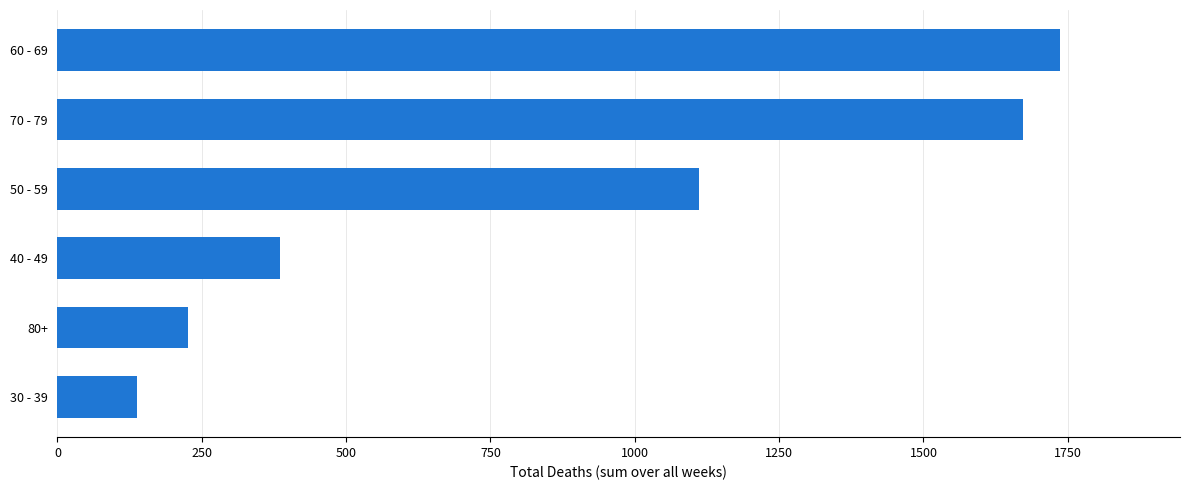

Reading top to bottom, transcribe all the data shown in this chart.

60 - 69=1736	70 - 79=1673	50 - 59=1112	40 - 49=385	80+=226	30 - 39=138